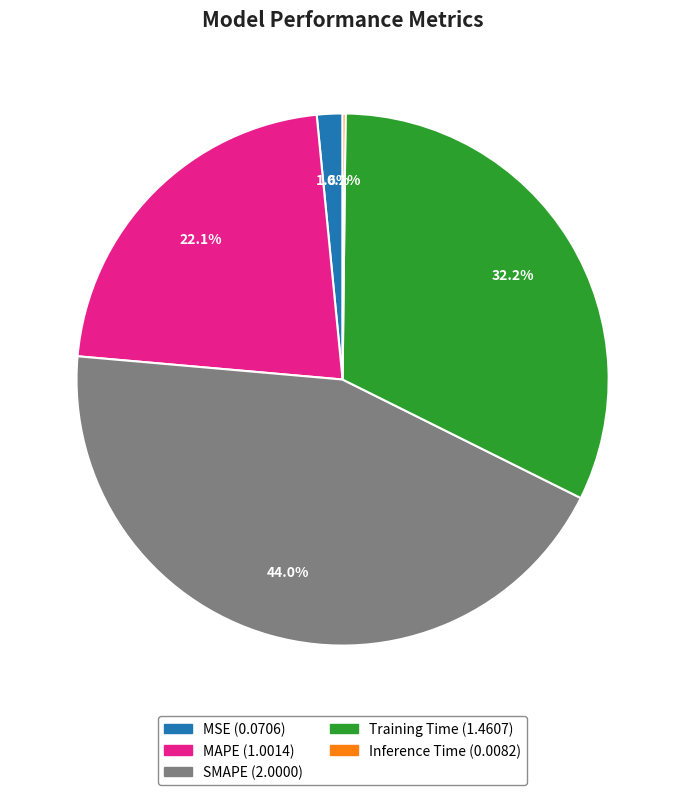

Does any single category account for the majority?

No